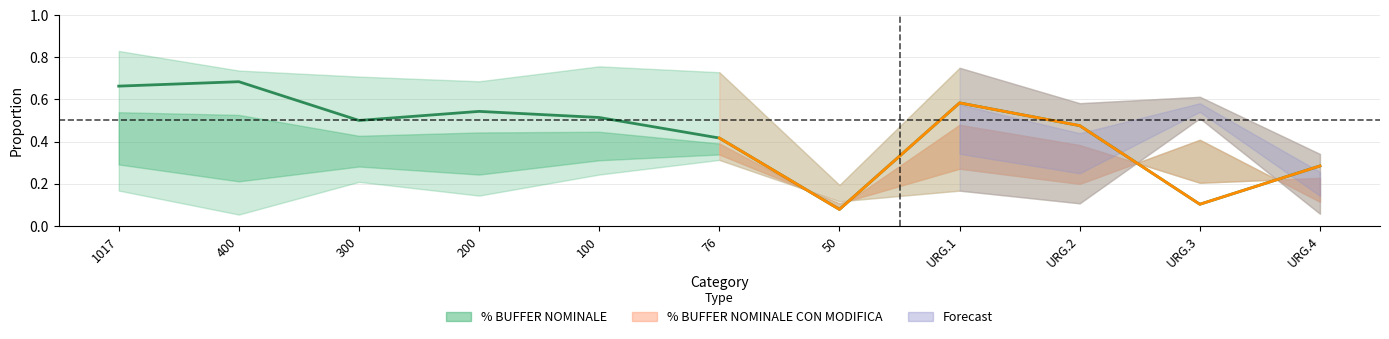

What is the difference between the values at 1017 and 300?

0.2